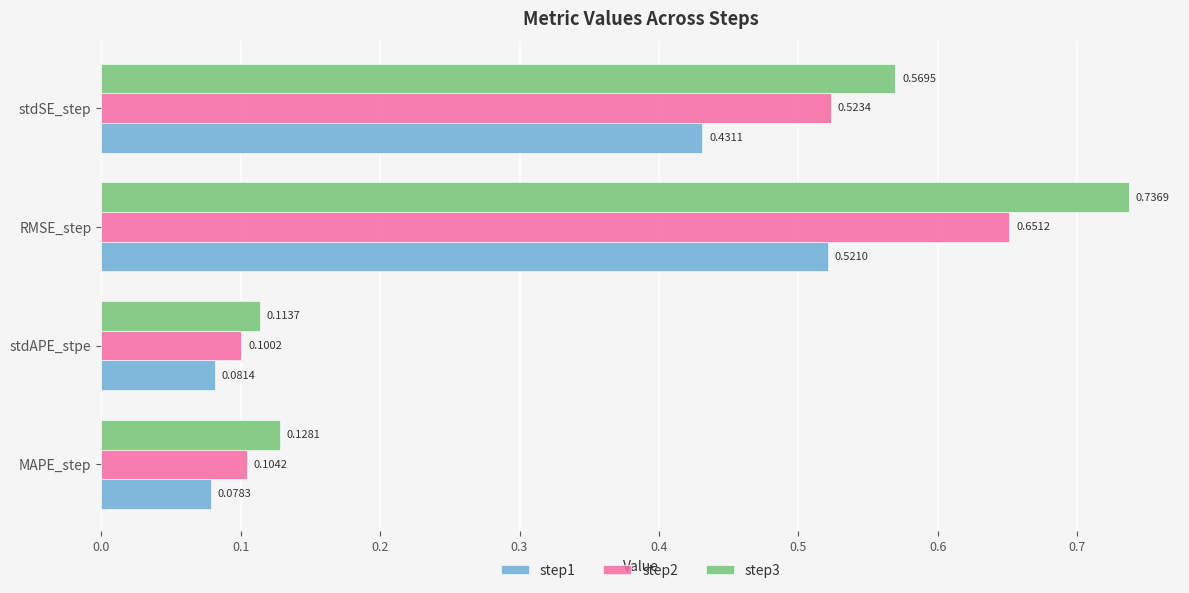

How many step1 values are between 0 and 1?

4